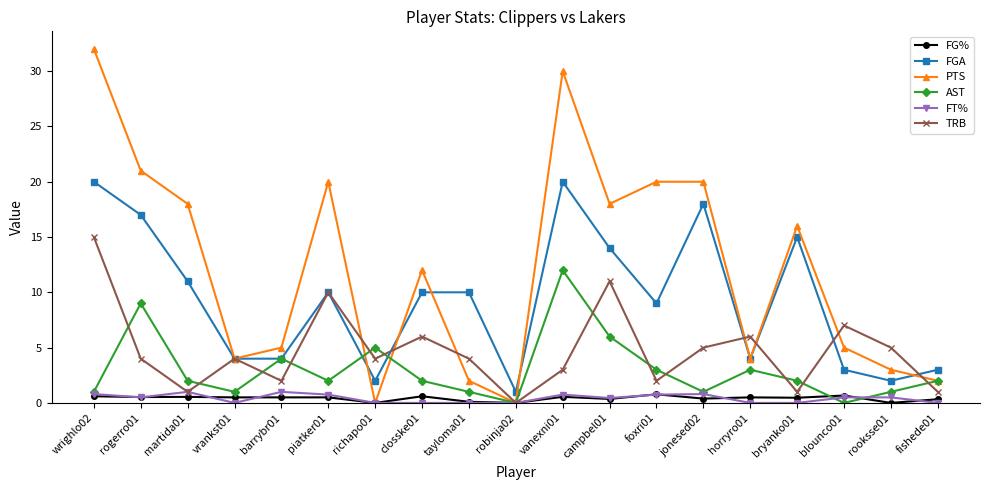

Count the number of categories in the chart.

19